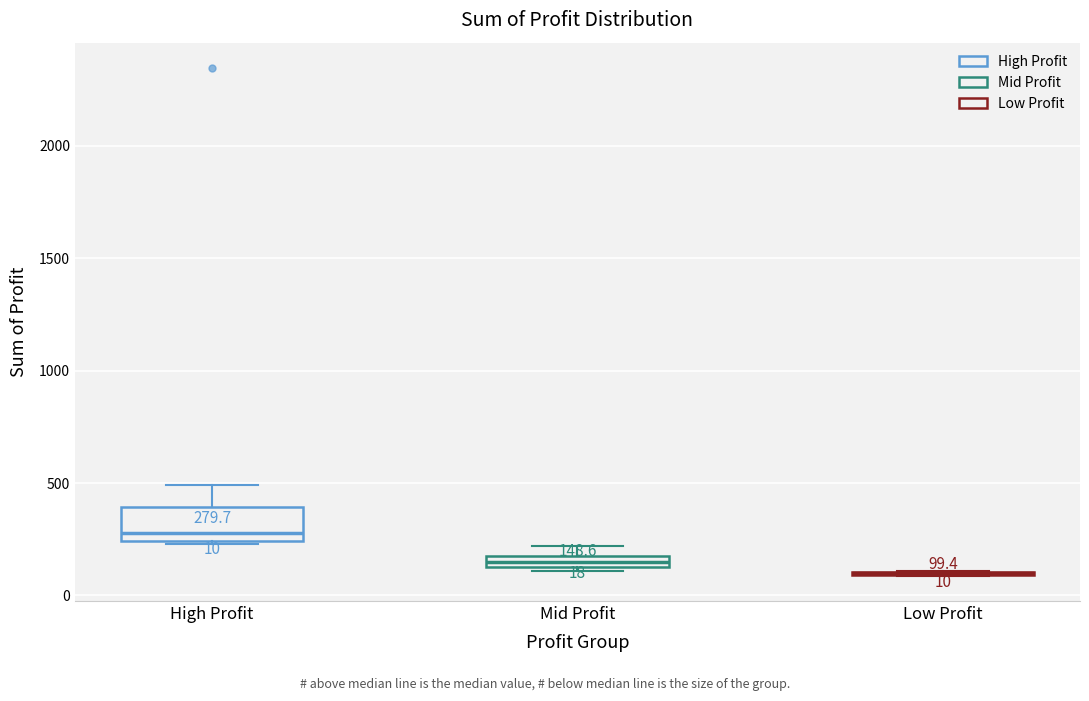

Which box is the tallest, from its lower edge to its upper edge?

High Profit